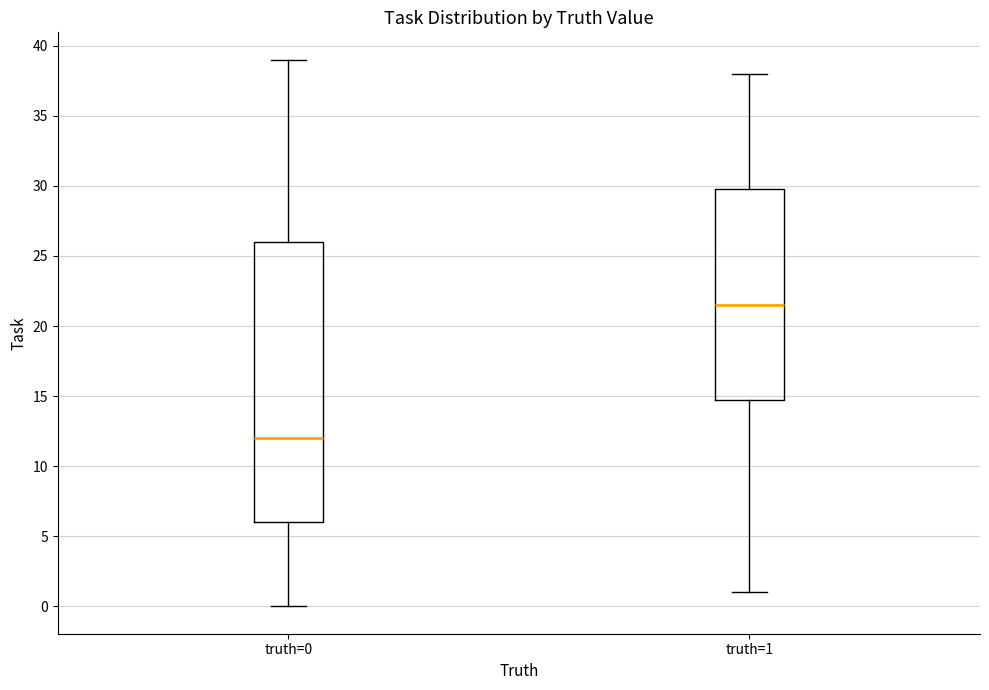

Which box is the tallest, from its lower edge to its upper edge?

truth=0